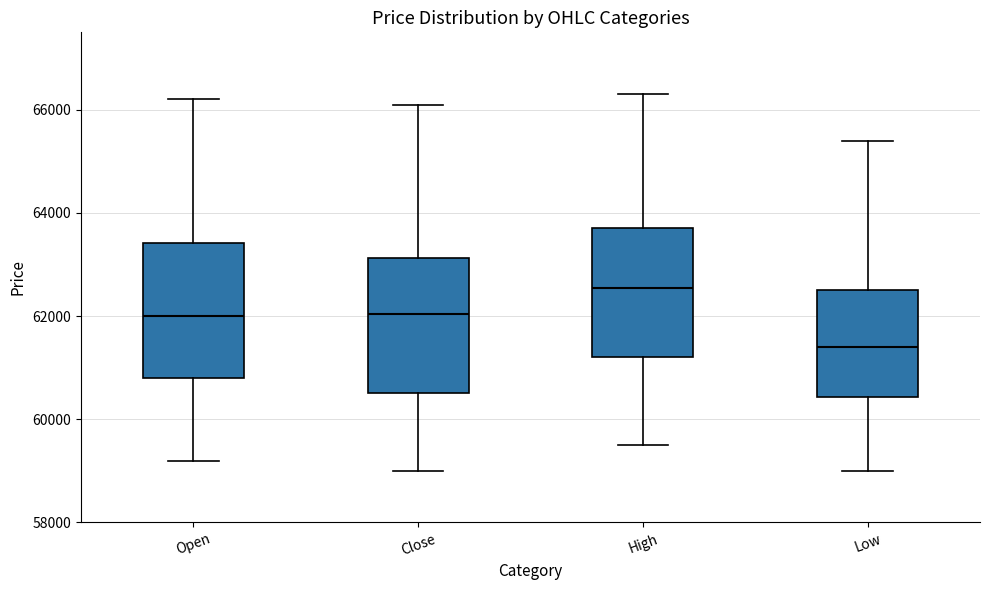

Reading left to right, read every box against the y-axis: the position of its median line, the range the box covers, and the ends of its whiskers. The values are not printed on the chart, so give them approximately, as read against the axis.

Open: median 62000, box 60800 to 63400, whiskers 59200 to 66200
Close: median 62000, box 60600 to 63200, whiskers 59000 to 66200
High: median 62600, box 61200 to 63800, whiskers 59600 to 66400
Low: median 61400, box 60400 to 62600, whiskers 59000 to 65400